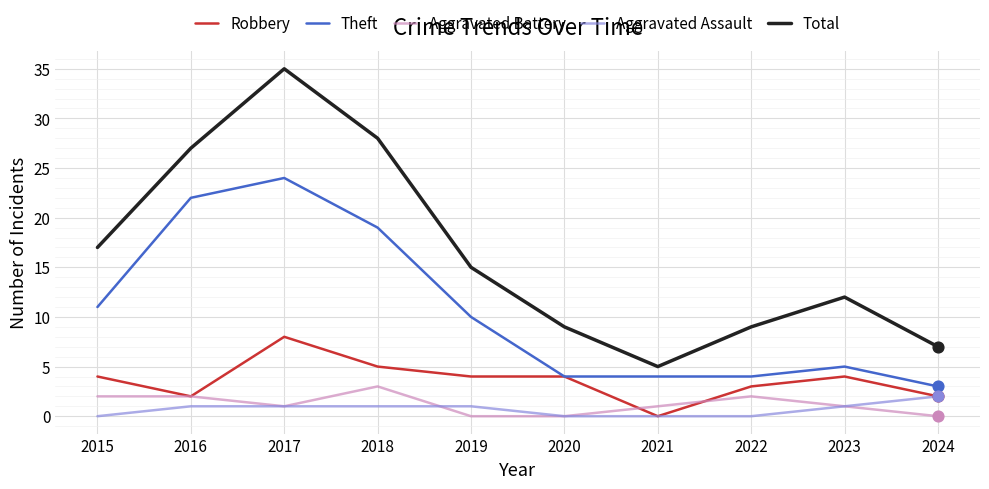

At which category is the sum across all series the highest?

2017